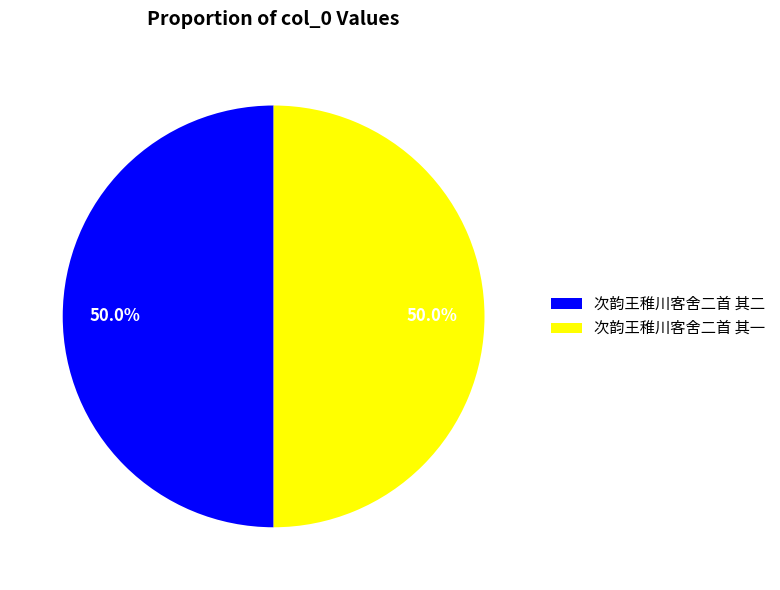

What is the ratio of the value at 次韵王稚川客舍二首 其二 to the value at 次韵王稚川客舍二首 其一?

1.0